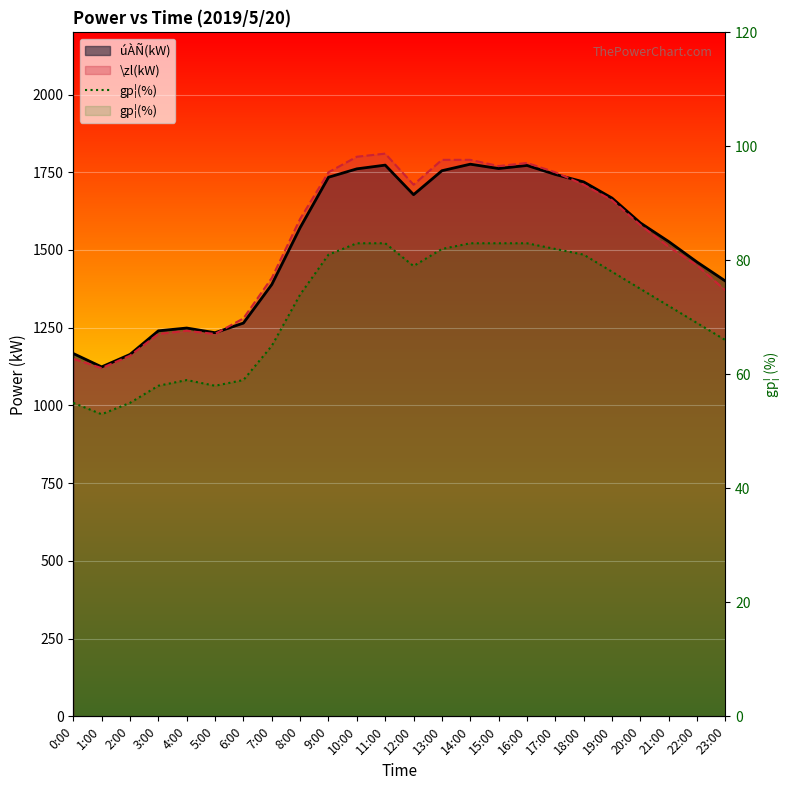

Reading right to left, list all the values displayed in this chart.

23:00=66	22:00=69	21:00=72	20:00=75	19:00=78	18:00=81	17:00=82	16:00=83	15:00=83	14:00=83	13:00=82	12:00=79	11:00=83	10:00=83	9:00=81	8:00=74	7:00=65	6:00=59	5:00=58	4:00=59	3:00=58	2:00=55	1:00=53	0:00=55